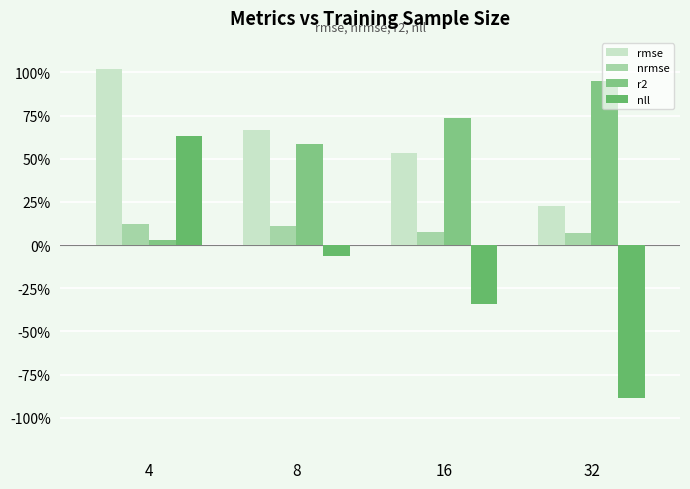

Is it true that r2 equals 0.0 at 4?

False